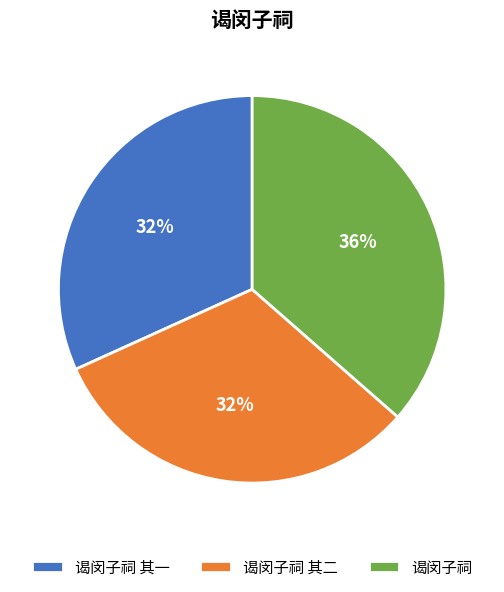

What is the ratio of the value at 谒闵子祠 其二 to the value at 谒闵子祠?

0.9